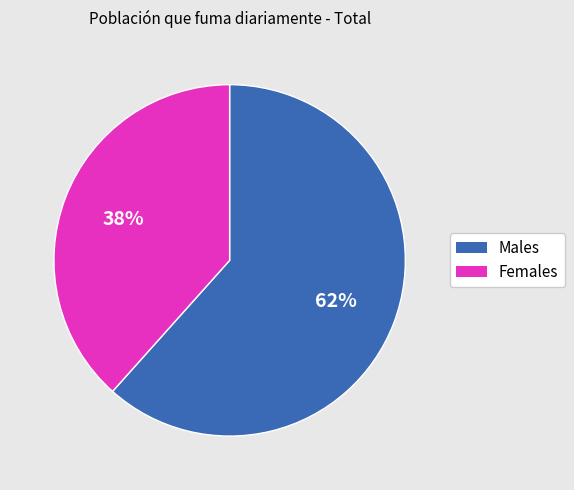

Is there any slice that represents more than half of the pie?

Yes